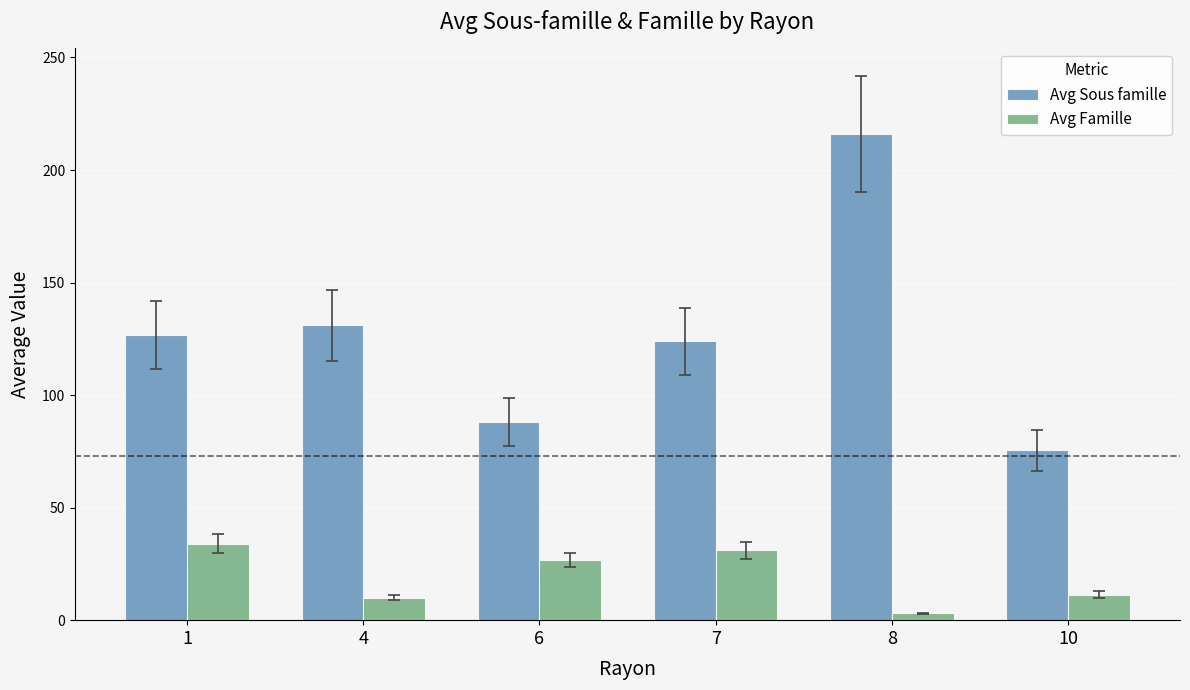

True or false: Avg Sous famille has a value of 51.8 at 1.

False